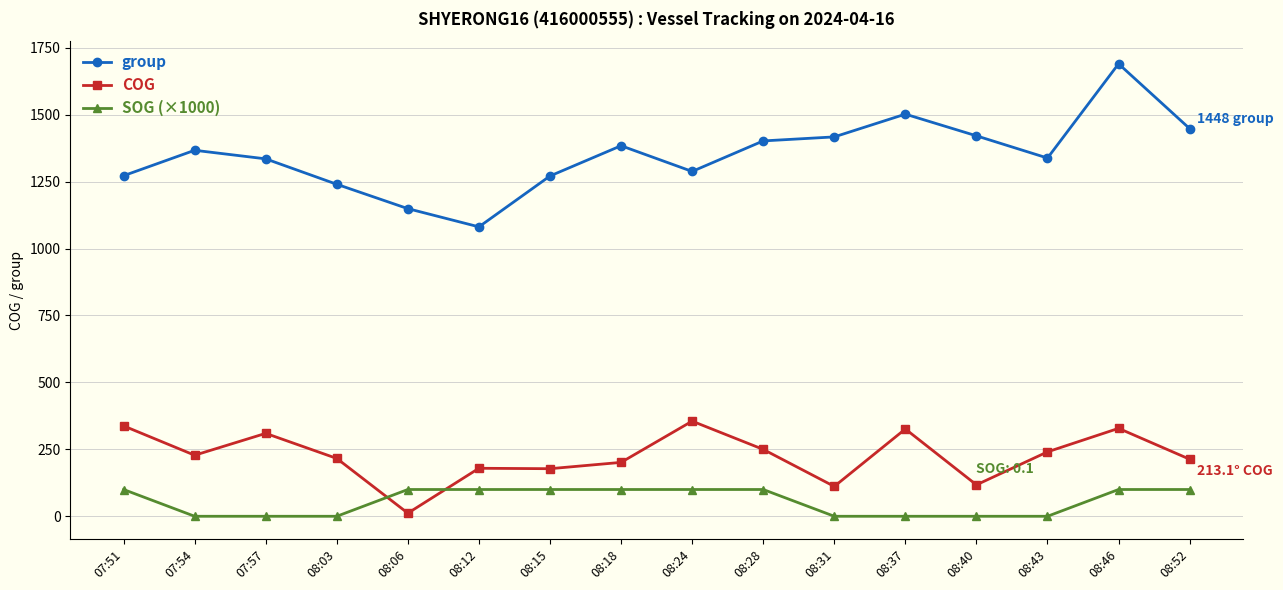

At which category does group reach its first local valley?

08:12